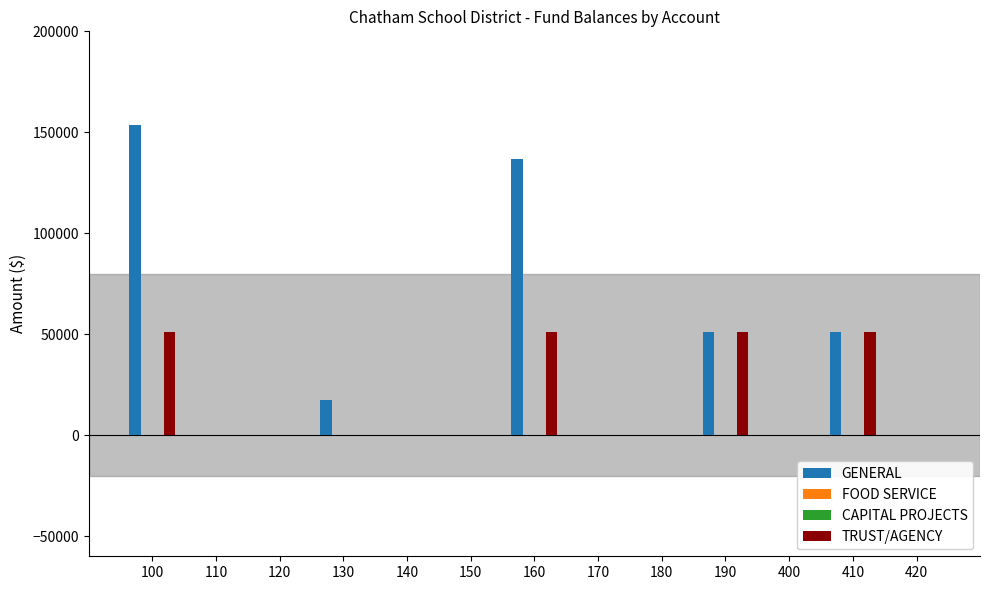

Reading right to left, what are all the values shown in this chart?

GENERAL: 0.0	51318.4	0.0	51318.4	0.0	0.0	136524.4	0.0	0.0	17165.4	0.0	0.0	153689.7
FOOD SERVICE: 0.0	0.0	0.0	0.0	0.0	0.0	0.0	0.0	0.0	0.0	0.0	0.0	0.0
CAPITAL PROJECTS: 0.0	0.0	0.0	0.0	0.0	0.0	0.0	0.0	0.0	0.0	0.0	0.0	0.0
TRUST/AGENCY: 0.0	51318.4	0.0	51318.4	0.0	0.0	51318.4	0.0	0.0	0.0	0.0	0.0	51318.4